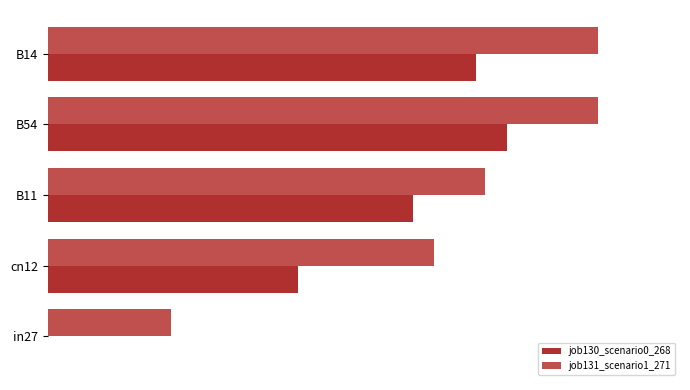

What are all the series names shown in the legend?

job130_scenario0_268, job131_scenario1_271